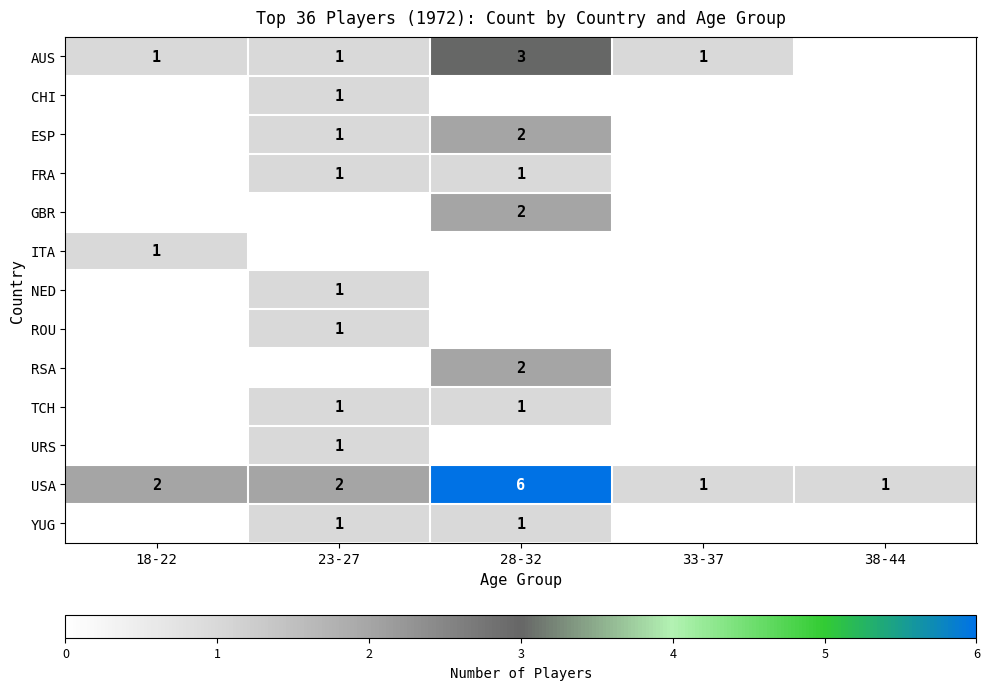

Which label corresponds to the smallest value in the chart?

38-44